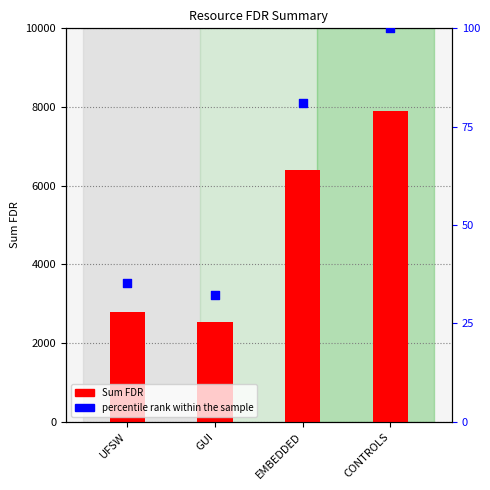

Which series contains the lowest Y value?

percentile rank